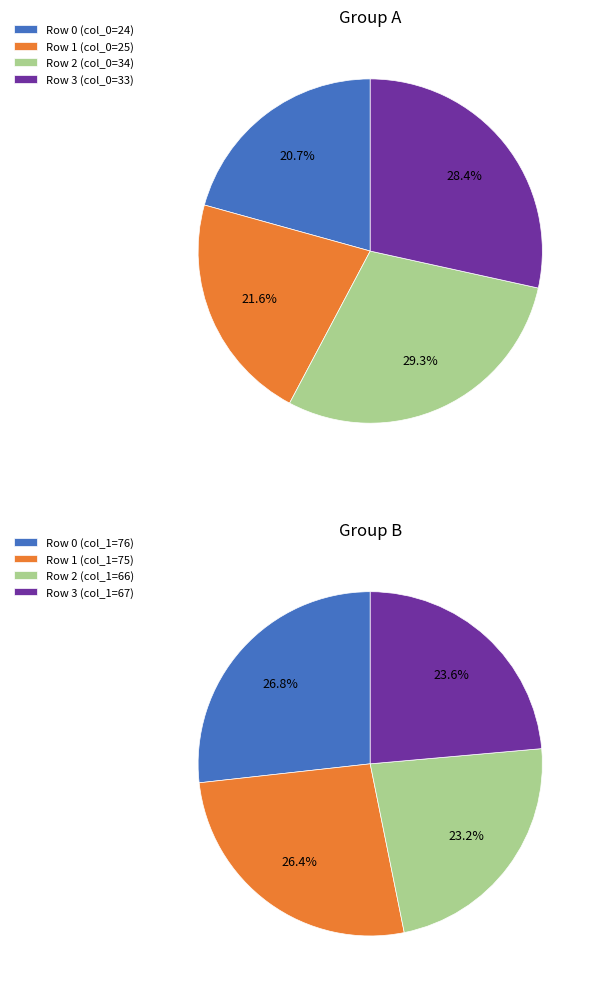

How much of the chart is everything except Row 1 (col_0=25)?

78.4%